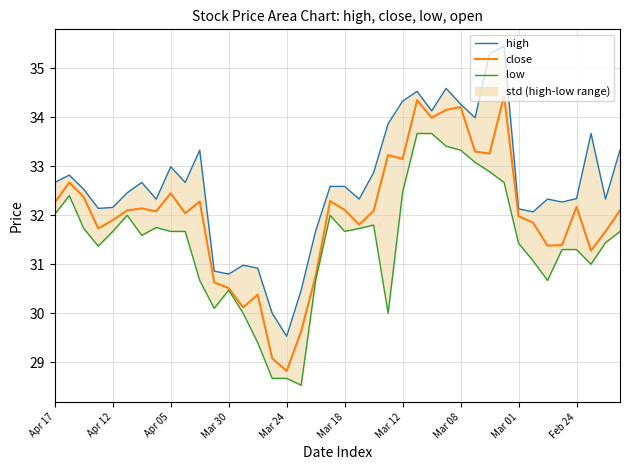

How many interior local peaks does the high series have?

10